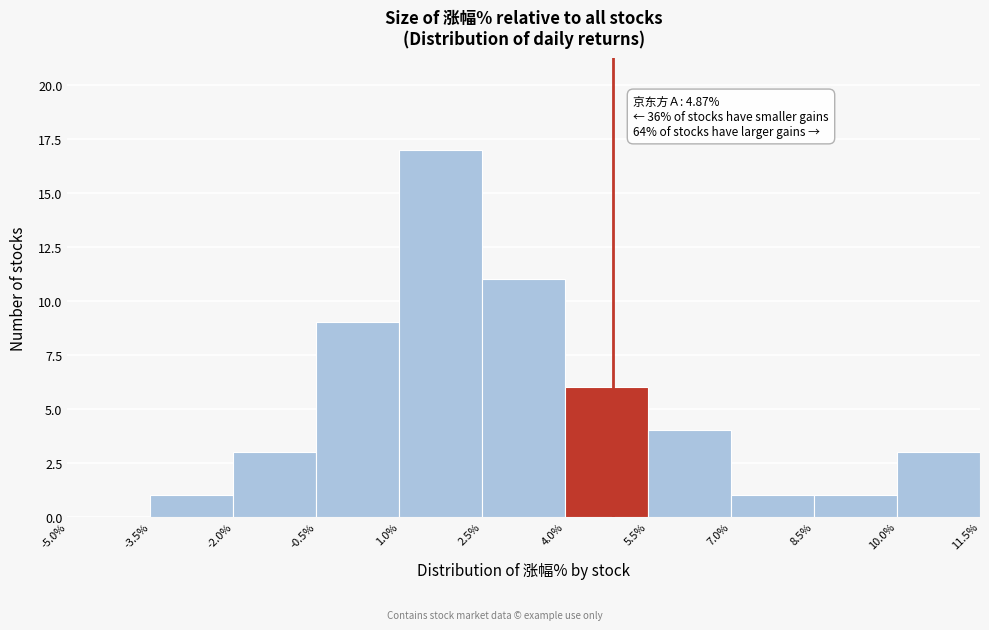

Over which range of the x-axis is the bar tallest?

1.0% to 2.5%